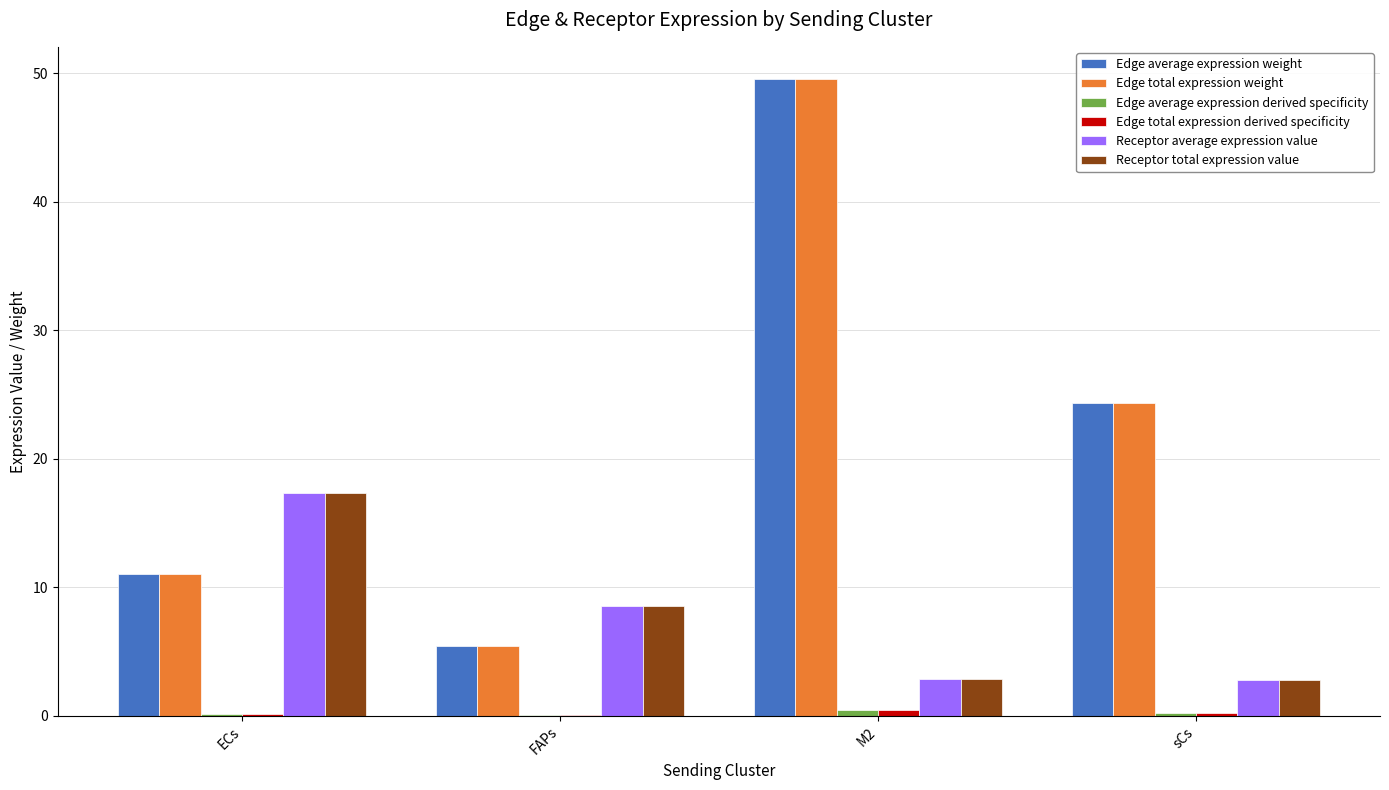

At which label does Receptor total expression value first exceed 8?

ECs